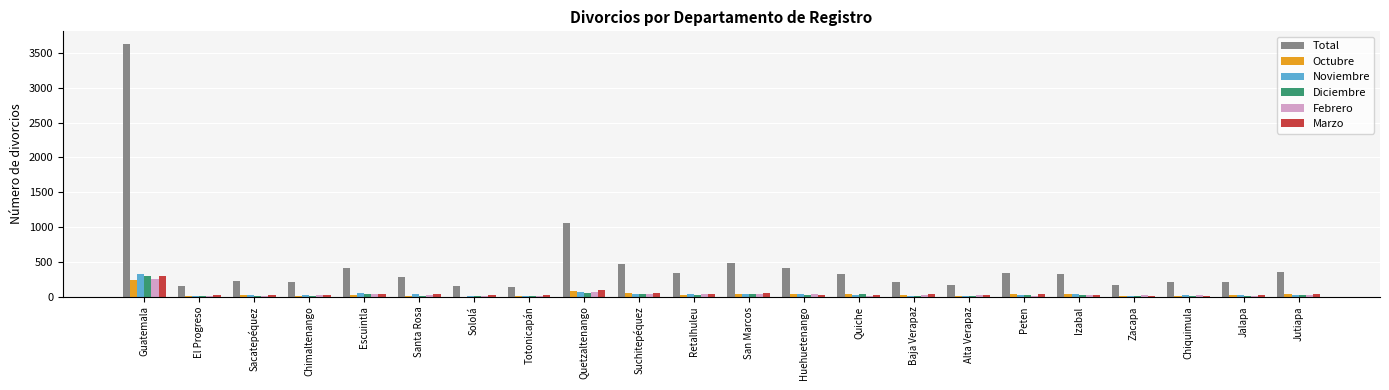

Where is Total nearest to the value 1883?

Quetzaltenango